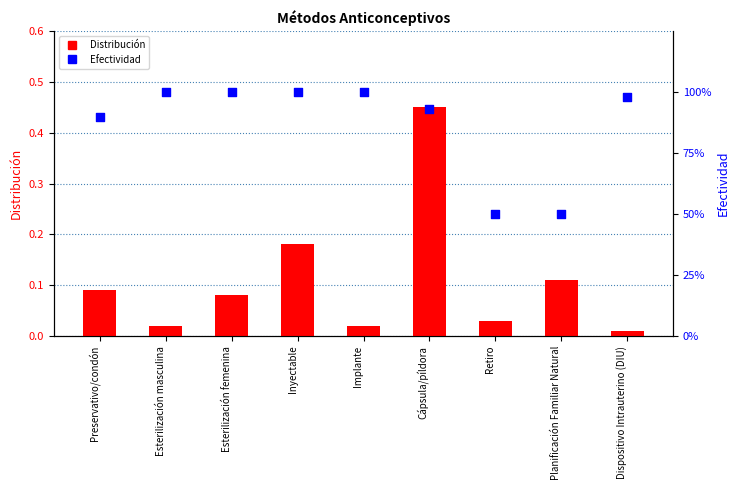

Which series contains the lowest Y value?

Distribución